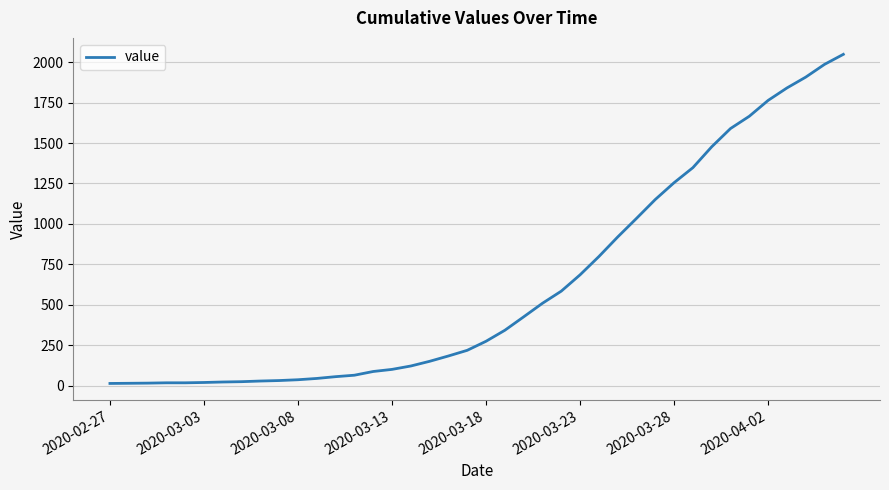

What is the maximum value shown in the chart?

2049